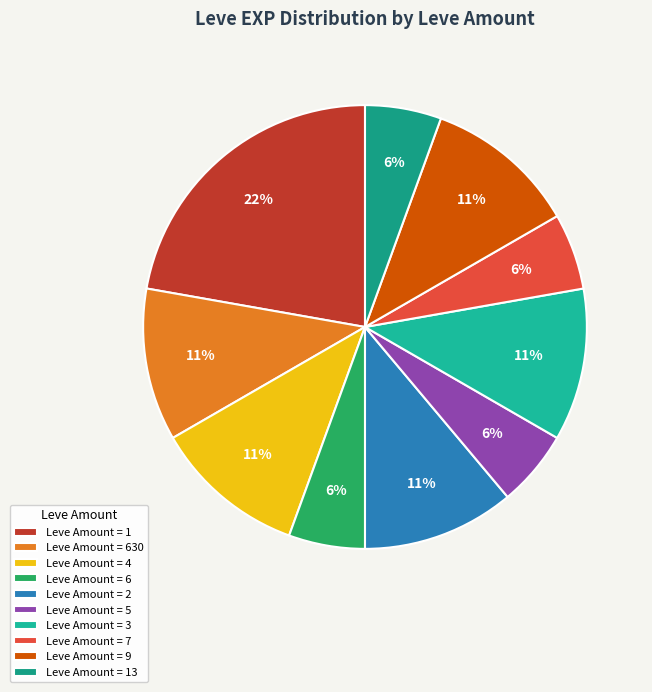

Which slice is the largest?

Leve Amount = 1